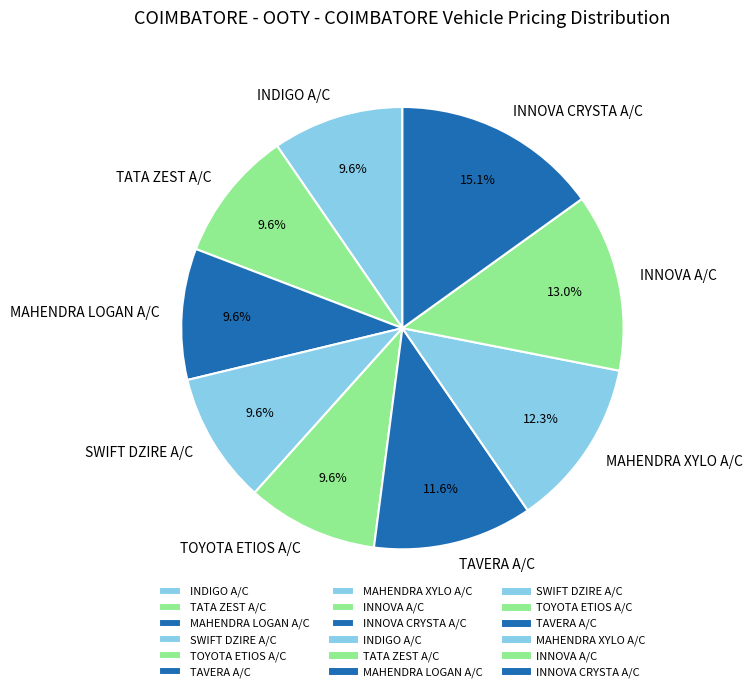

Between TAVERA A/C and INNOVA CRYSTA A/C, which is larger?

INNOVA CRYSTA A/C